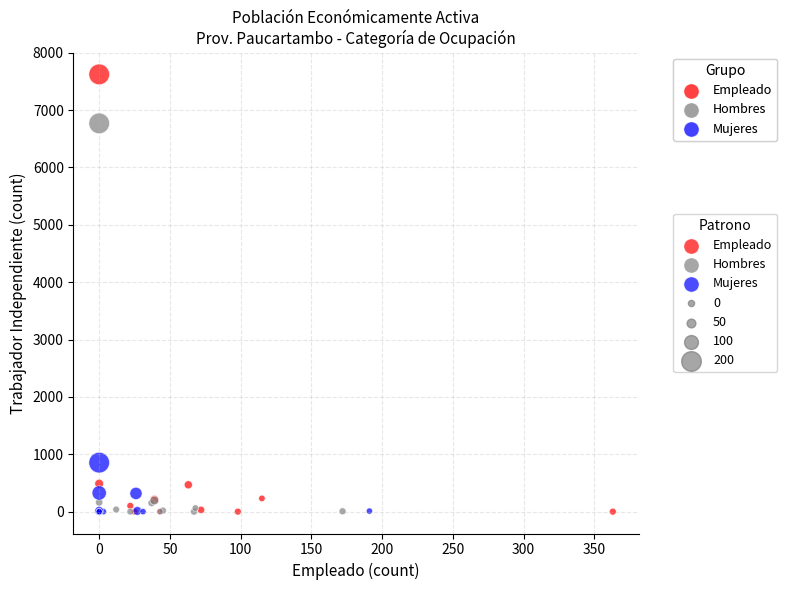

Which series has the widest spread of Y values?

Empleado